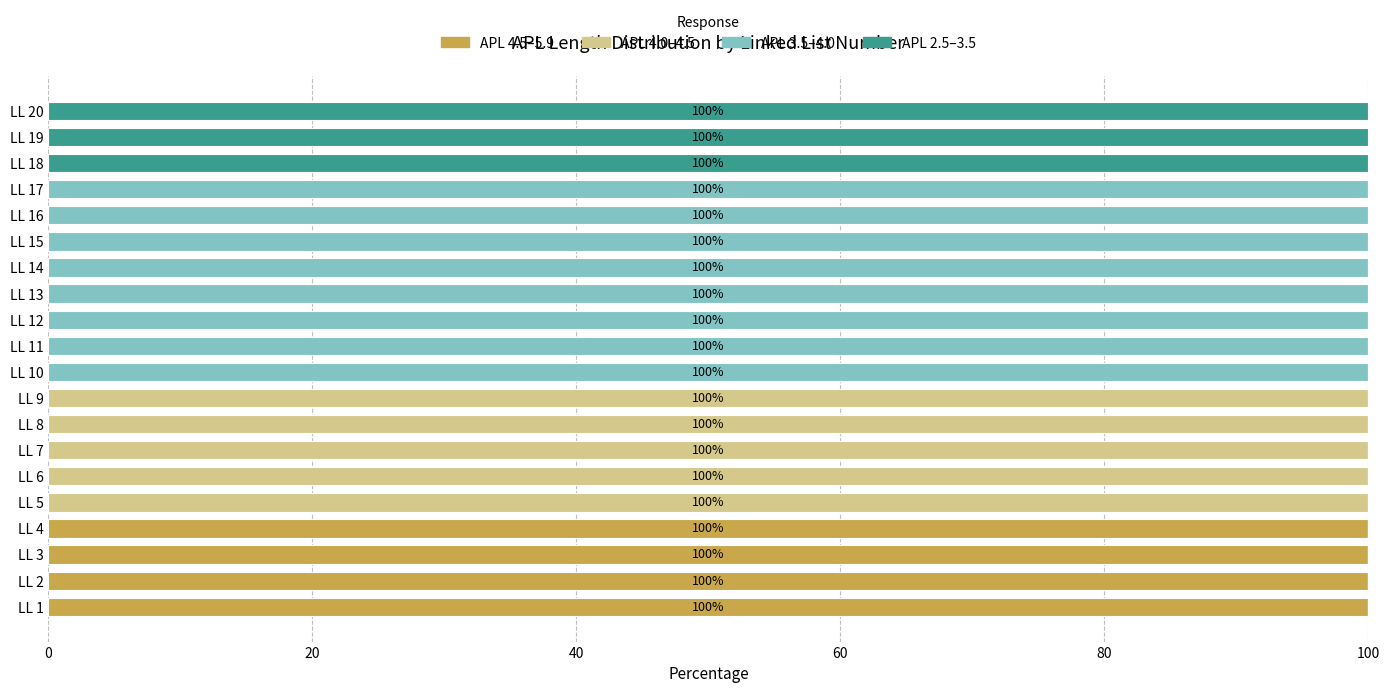

What is the maximum value for APL 4.5–5.9?

100